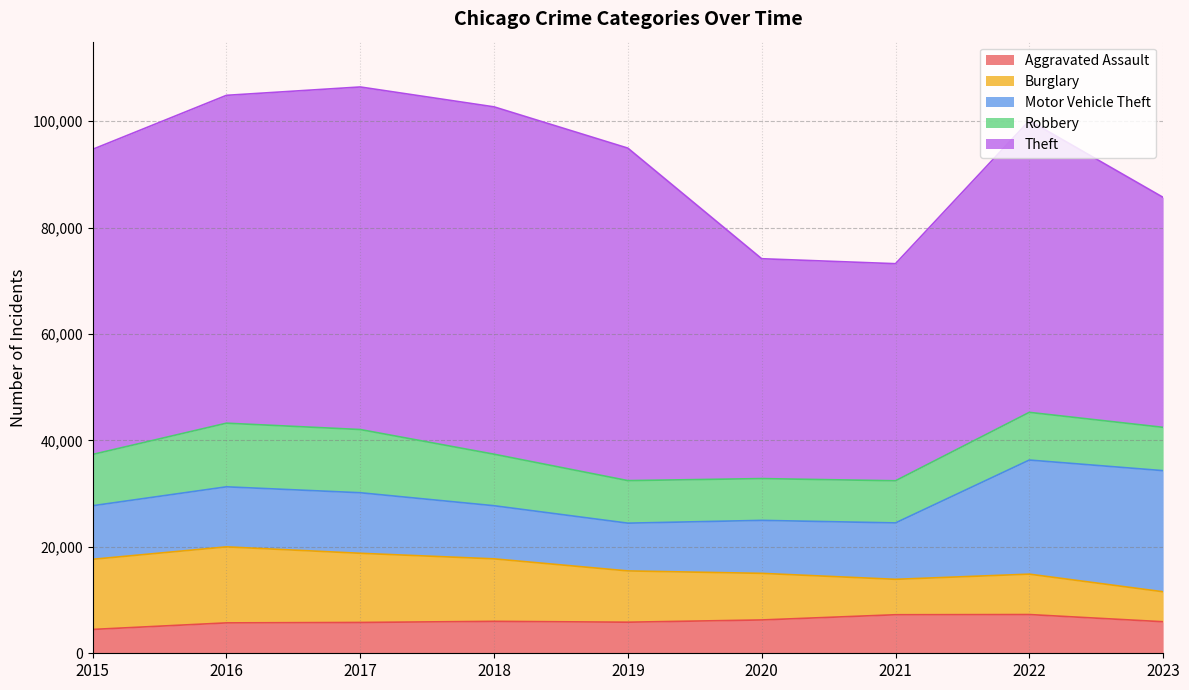

Does the chart display data point markers on the line(s)?

No